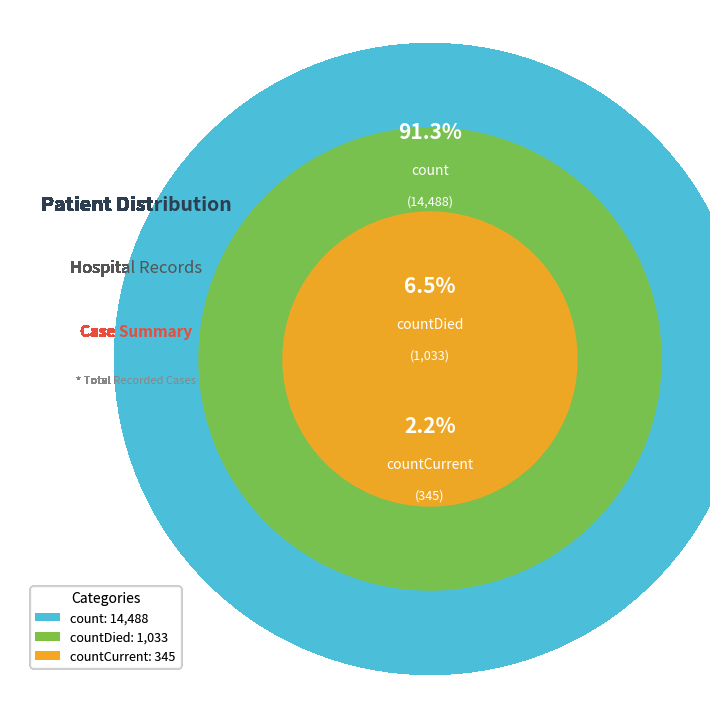

What is the smallest slice in the pie chart?

countCurrent